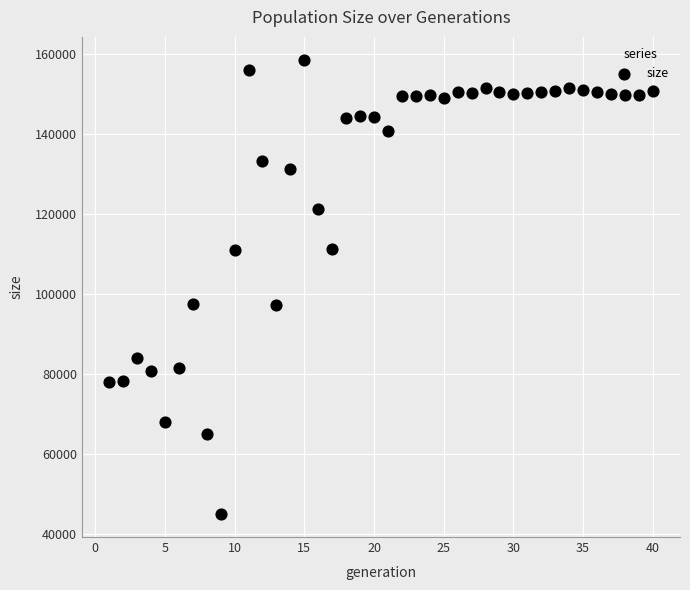

What is the range of X values (max minus min)?

39